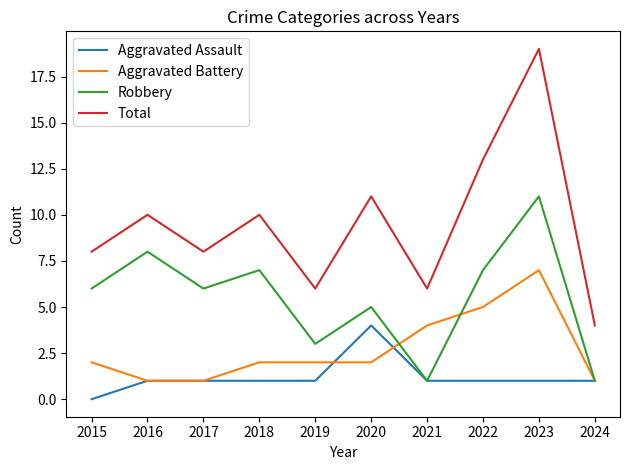

Does the chart display data point markers on the line(s)?

No